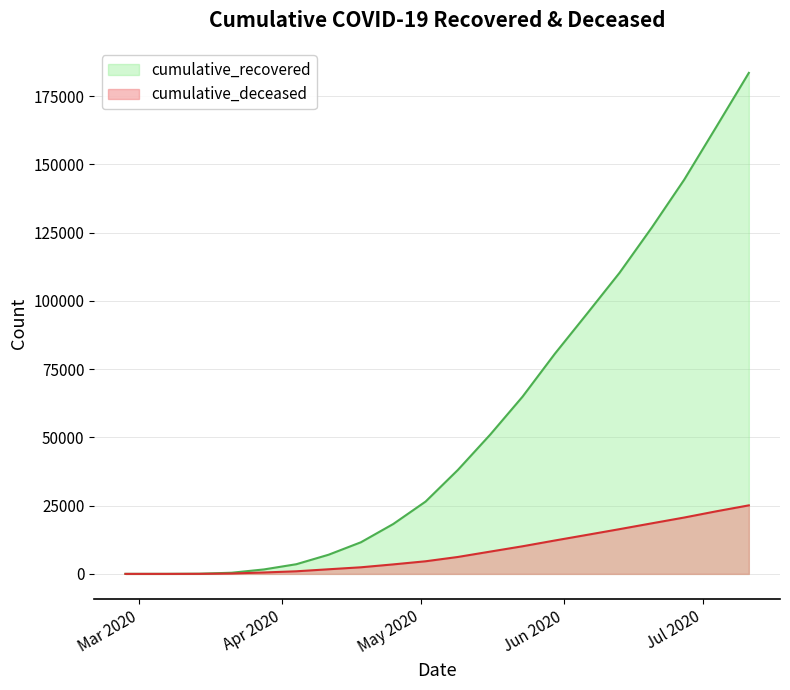

At which category is the sum across all series the highest?

2020-07-11